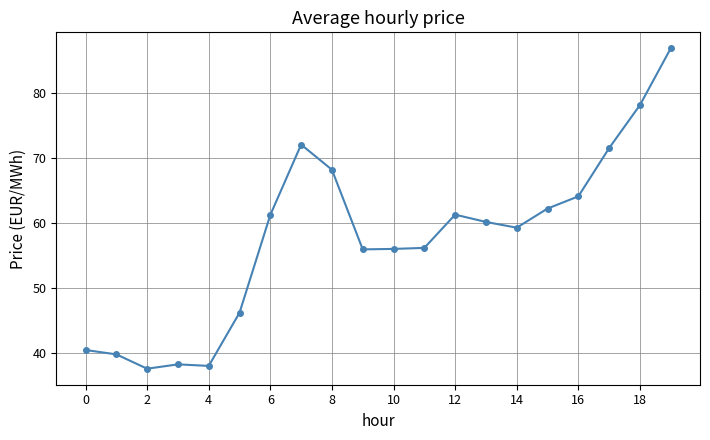

What is the difference between the maximum and minimum values?

49.4